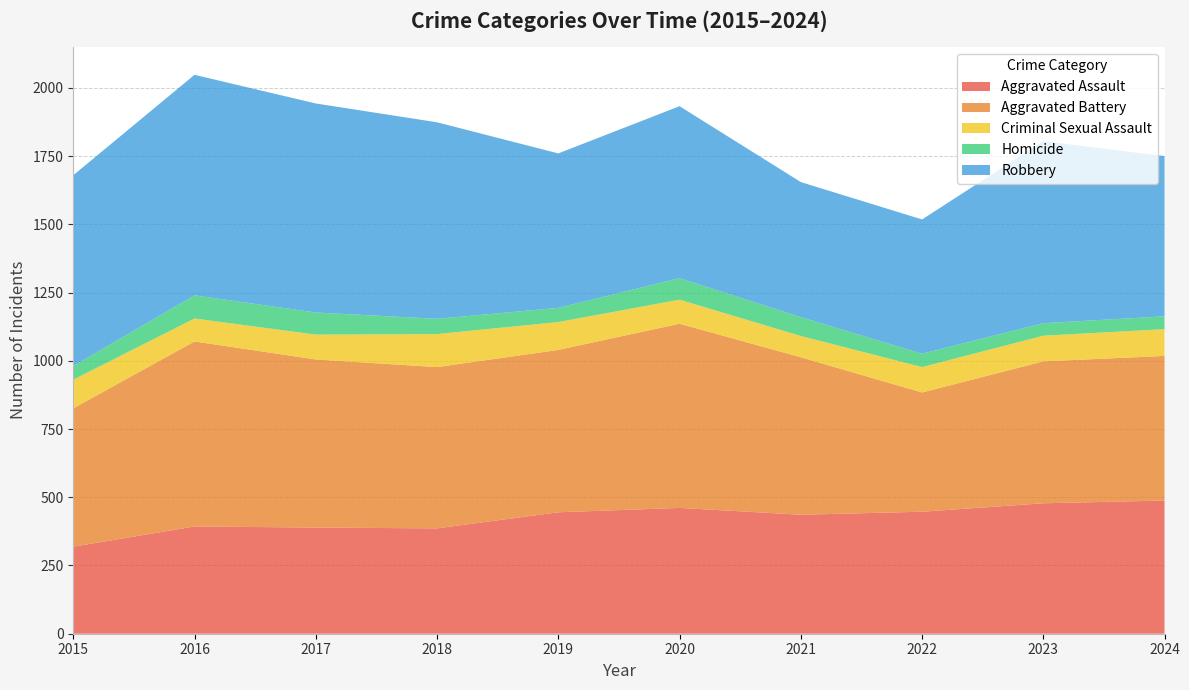

Reading left to right, what are all the values shown in this chart?

Aggravated Assault: 2015=319	2016=393	2017=389	2018=386	2019=445	2020=461	2021=436	2022=447	2023=478	2024=488
Aggravated Battery: 2015=507	2016=678	2017=616	2018=591	2019=595	2020=675	2021=577	2022=437	2023=520	2024=530
Criminal Sexual Assault: 2015=105	2016=84	2017=91	2018=121	2019=102	2020=88	2021=78	2022=93	2023=94	2024=98
Homicide: 2015=50	2016=85	2017=81	2018=56	2019=52	2020=79	2021=69	2022=49	2023=46	2024=47
Robbery: 2015=699	2016=808	2017=766	2018=720	2019=566	2020=630	2021=495	2022=492	2023=667	2024=587